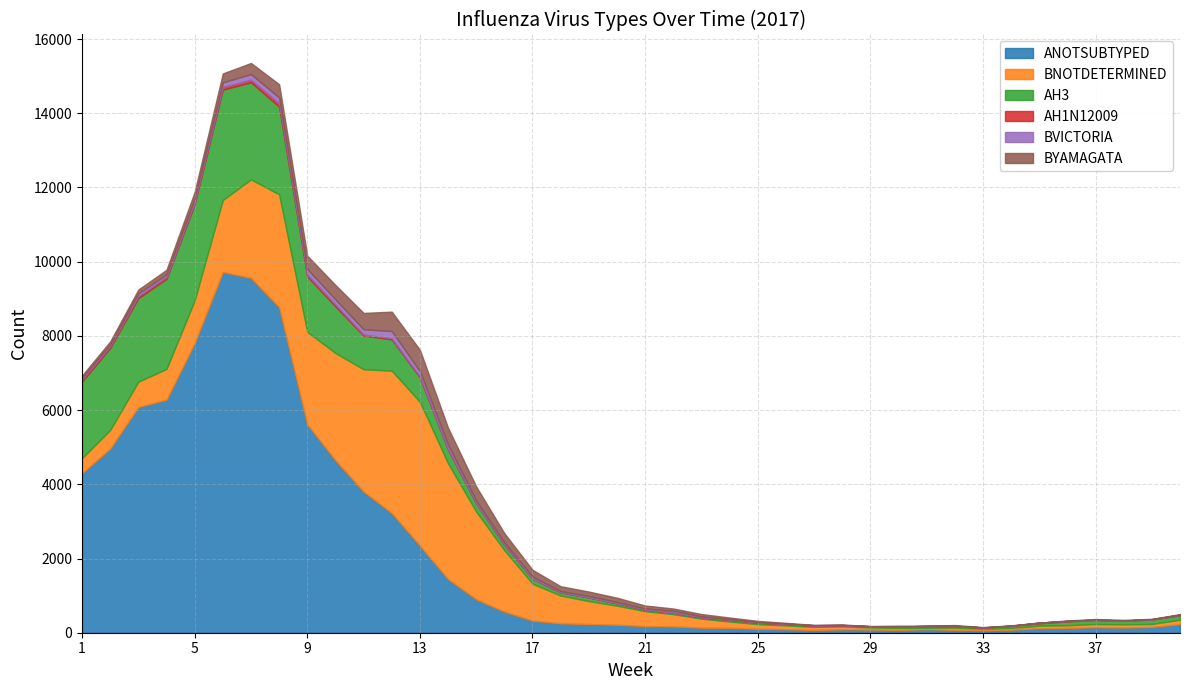

How many interior local peaks does the AH3 series have?

6